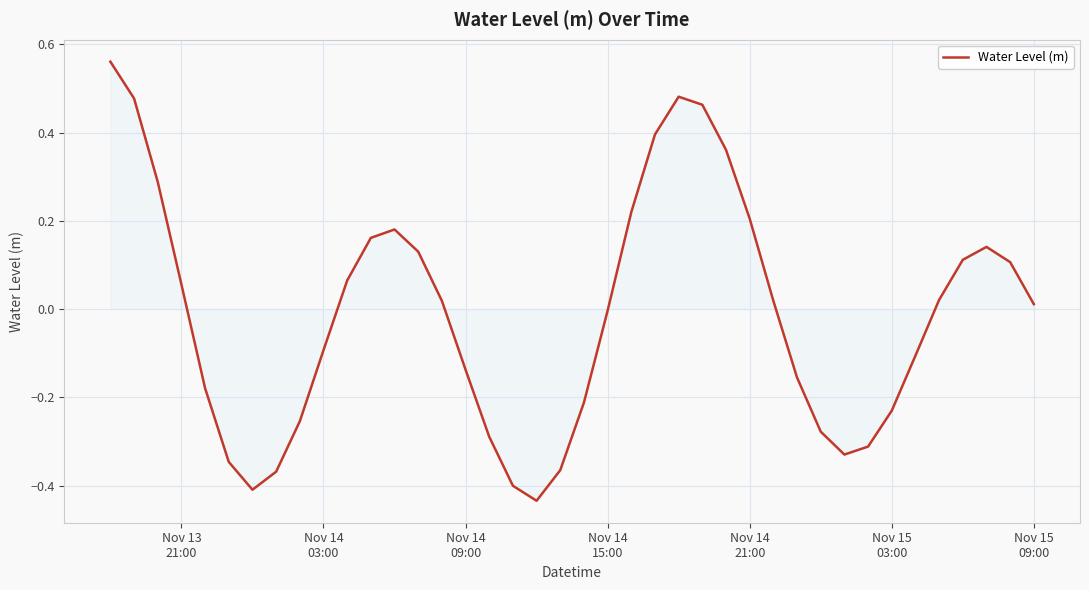

What is the difference between the maximum and minimum values?

1.0